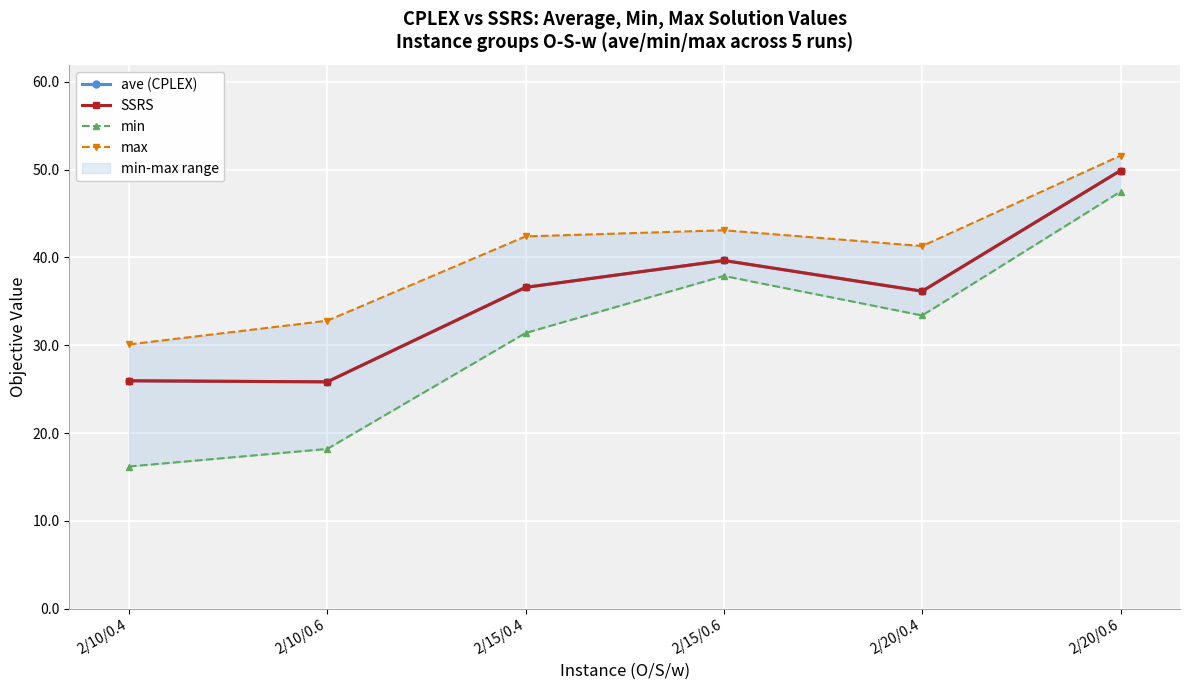

What is the difference between the max values at 2/20/0.4 and 2/10/0.4?

11.2